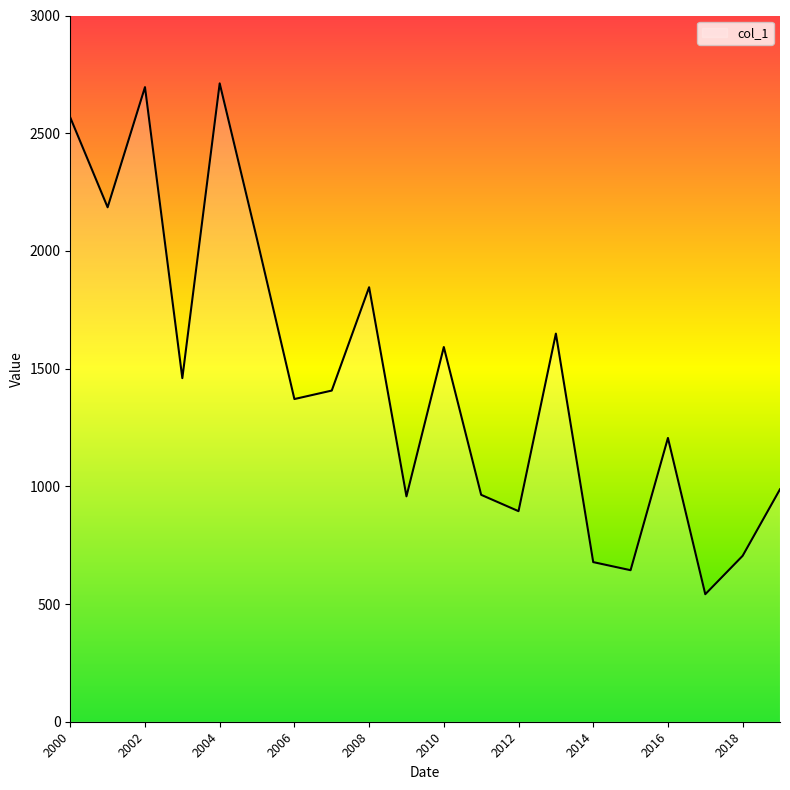

What is the difference between the maximum and minimum values?

2170.1